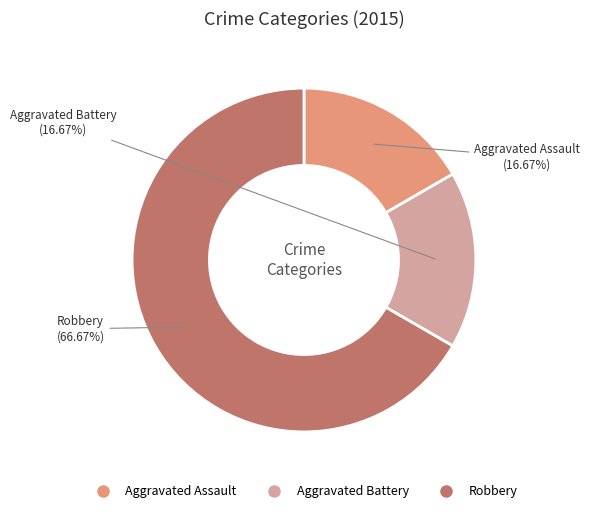

What is the largest slice in the pie chart?

Robbery